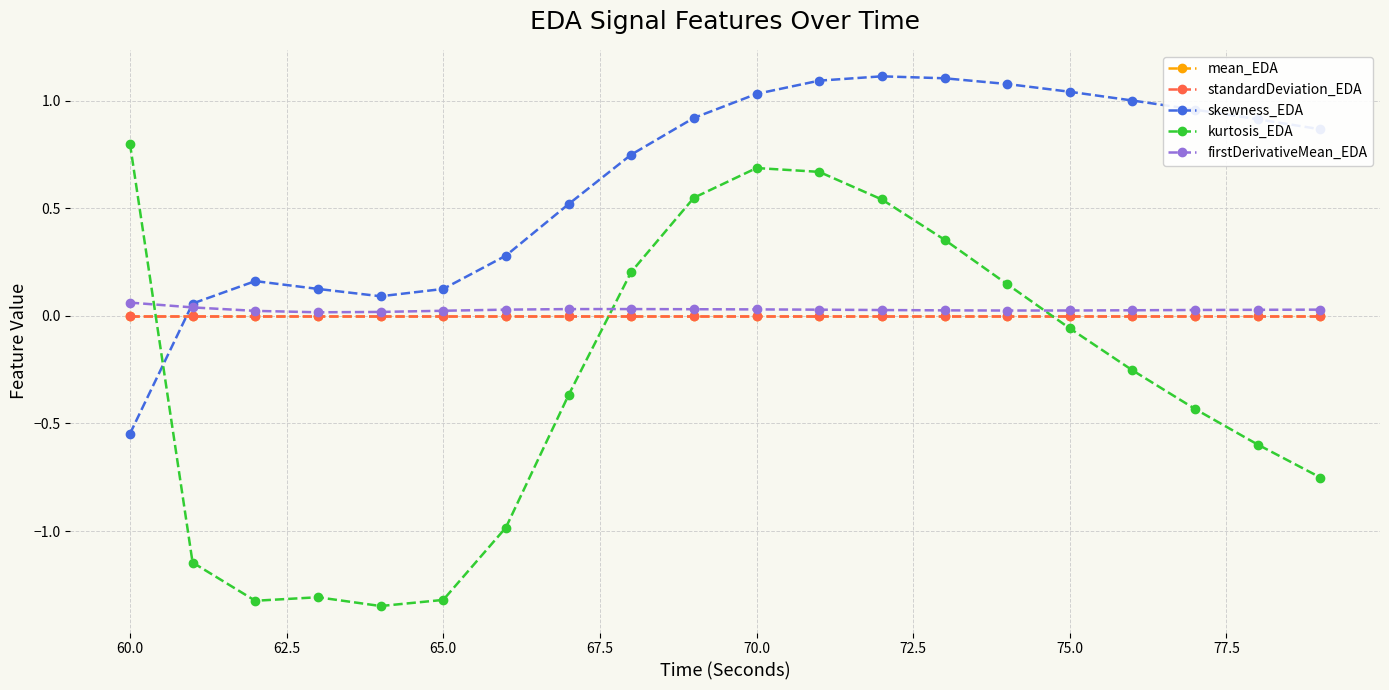

At how many categories does at least one series exceed 0?

20